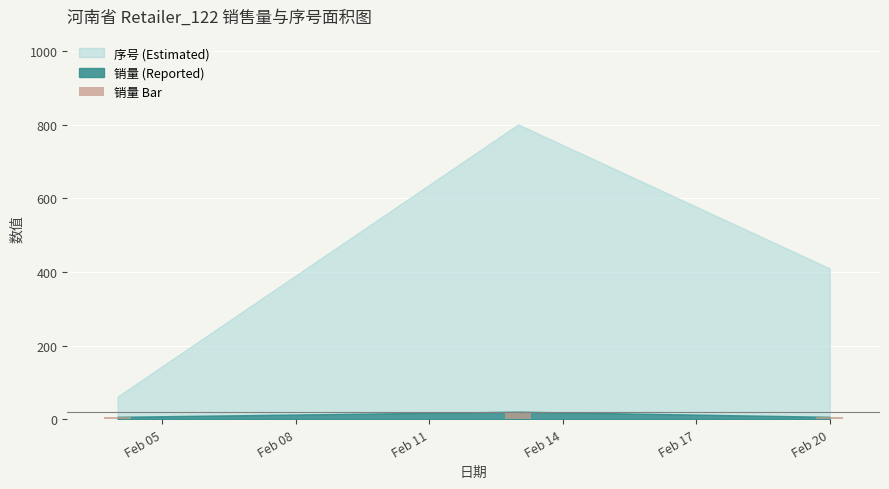

Reading left to right, list all the values displayed in this chart.

7	21	7